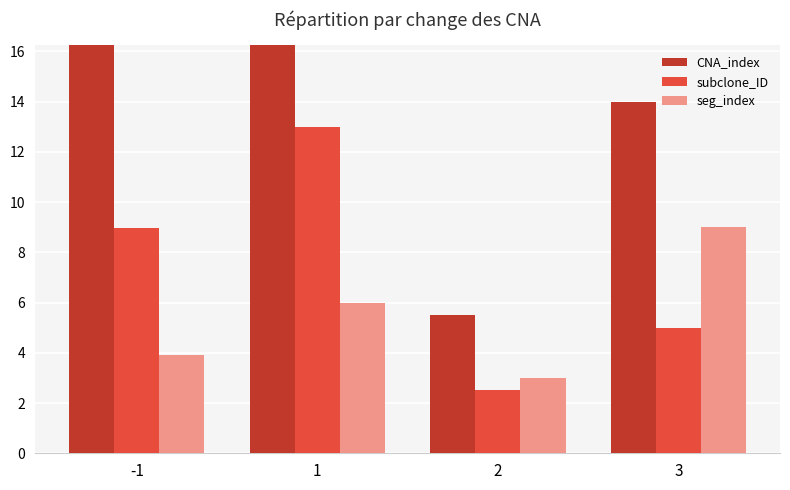

At which category does the chart reach its minimum across all series?

2